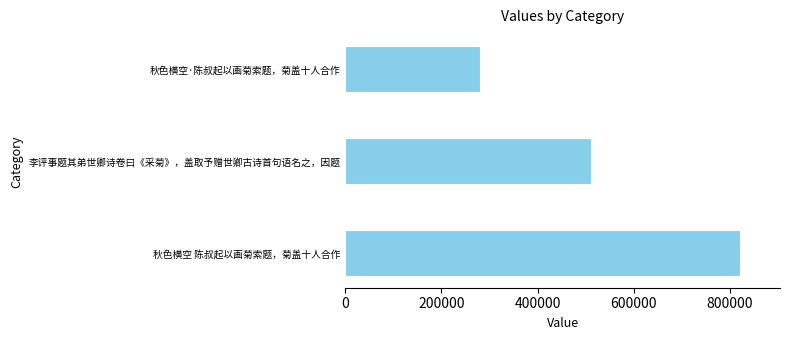

Reading top to bottom, list all the values displayed in this chart.

秋色横空·陈叔起以画菊索题，菊盖十人合作=279365	李评事题其弟世卿诗卷曰《采菊》，盖取予赠世卿古诗首句语名之，因题=510437	秋色横空 陈叔起以画菊索题，菊盖十人合作=822642